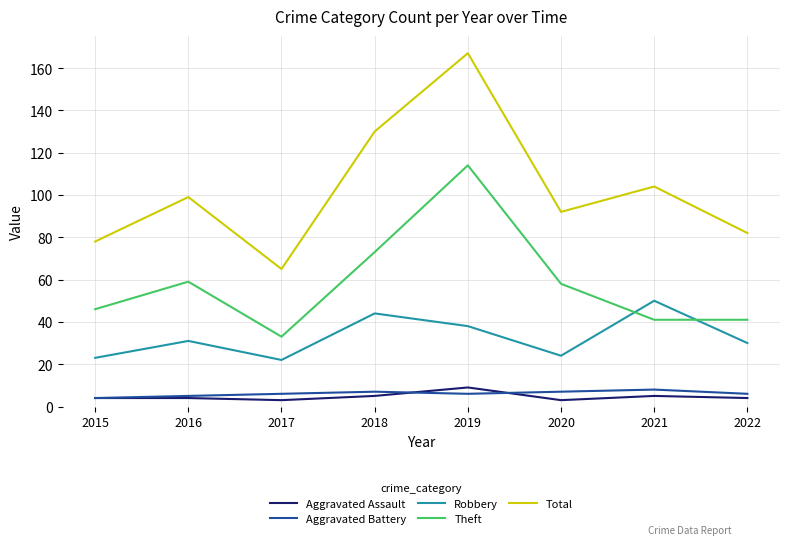

How many series are shown in this chart?

5